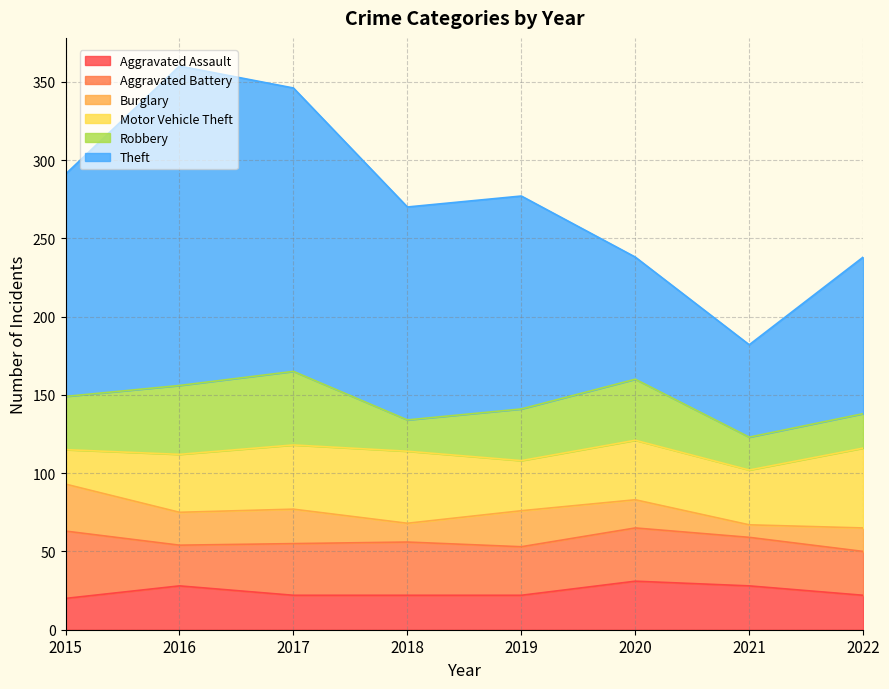

In Burglary, how many points are lower than both neighbors (excluding endpoints)?

3